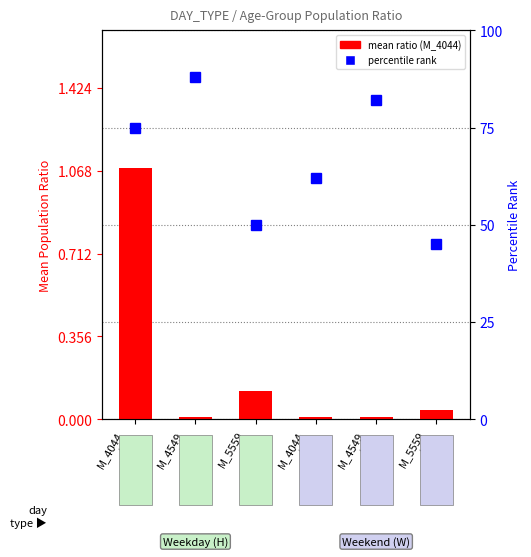

Rank the series by their maximum value, from highest to lowest.

percentile rank, mean ratio